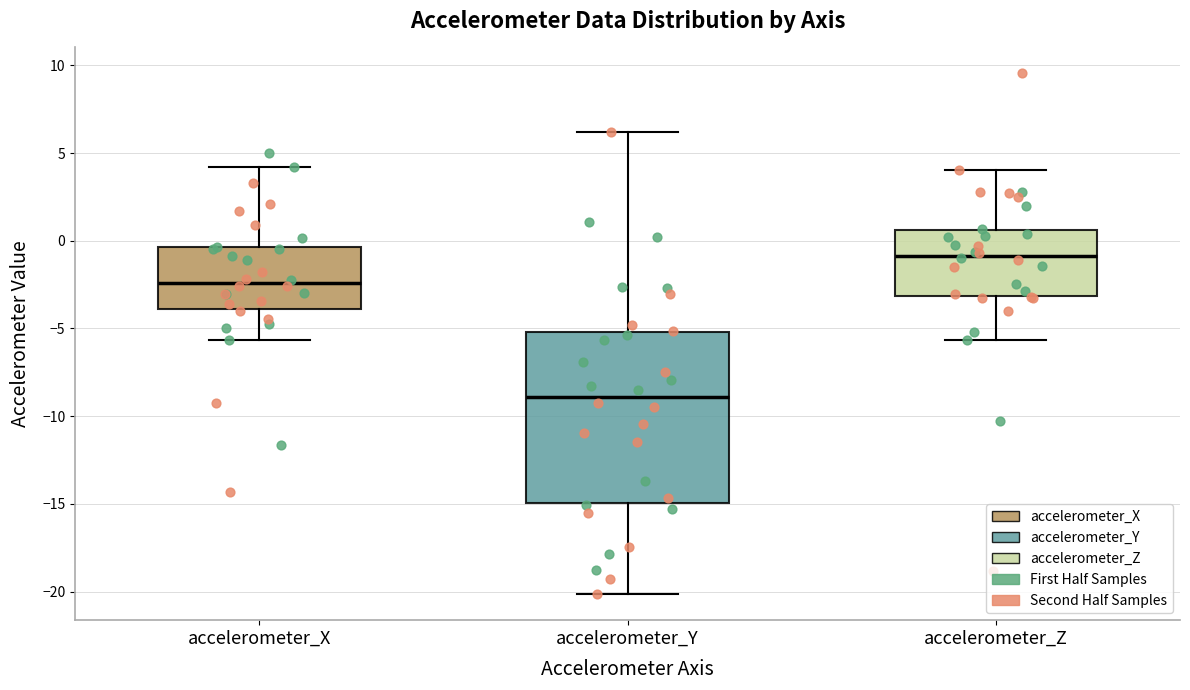

Where is the lower edge of the box for accelerometer_Z on the y-axis? The values are not printed on the chart, so give them approximately, as read against the axis.

-3.0